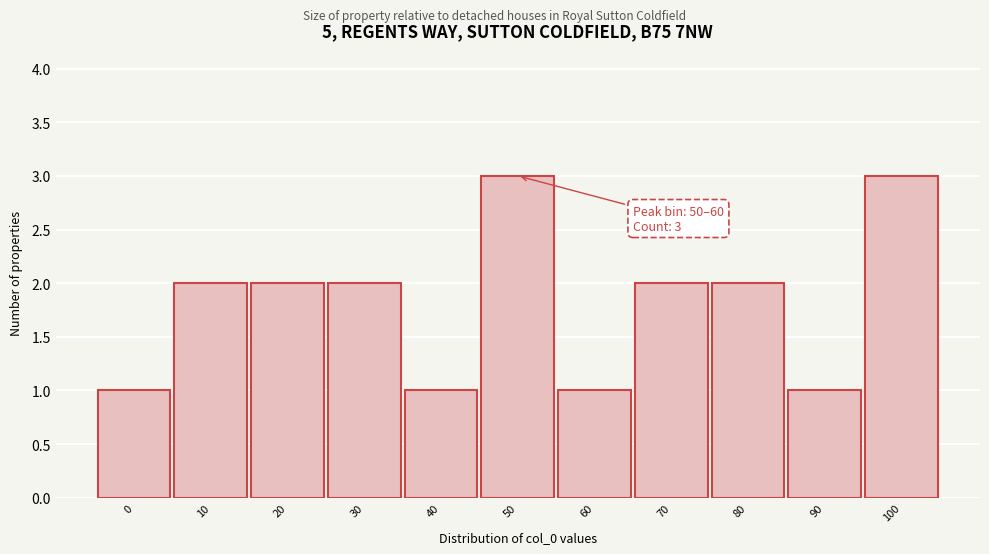

Reading left to right, what are all the values shown in this chart?

0=1	10=2	20=2	30=2	40=1	50=3	60=1	70=2	80=2	90=1	100=3